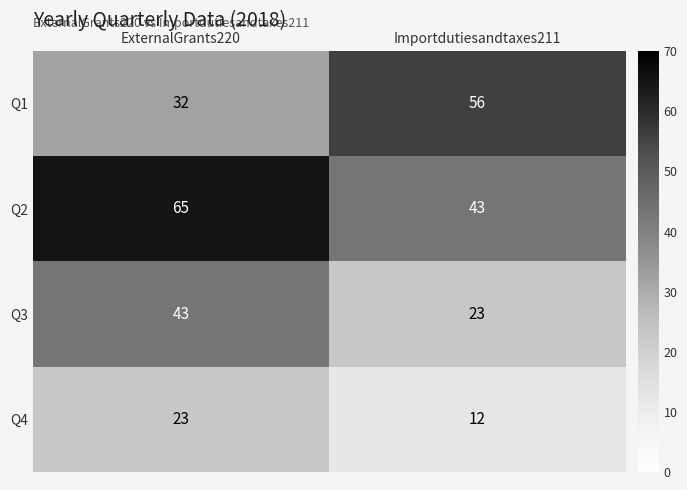

Reading left to right, what are all the values shown in this chart?

Q1: 32	56
Q2: 65	43
Q3: 43	23
Q4: 23	12